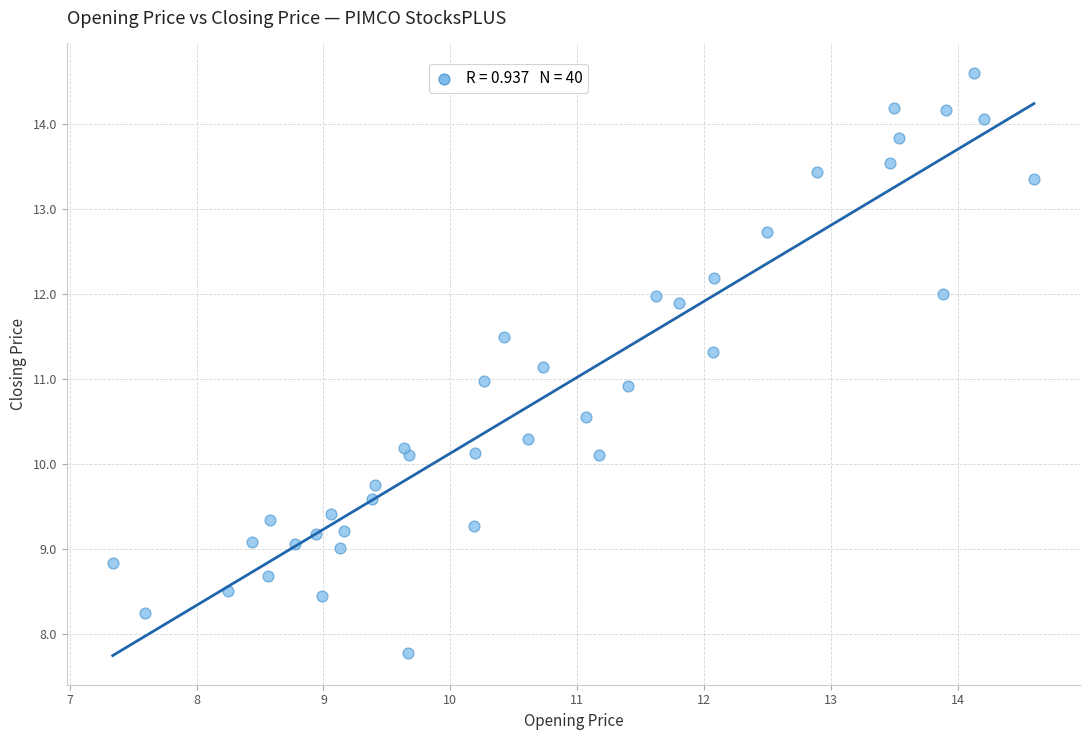

What is the range of X values (max minus min)?

7.3